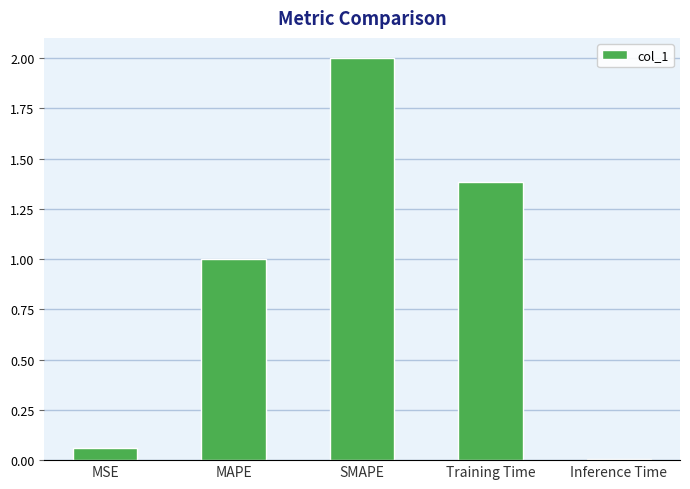

What is the label of the 1st bar from the left?

MSE